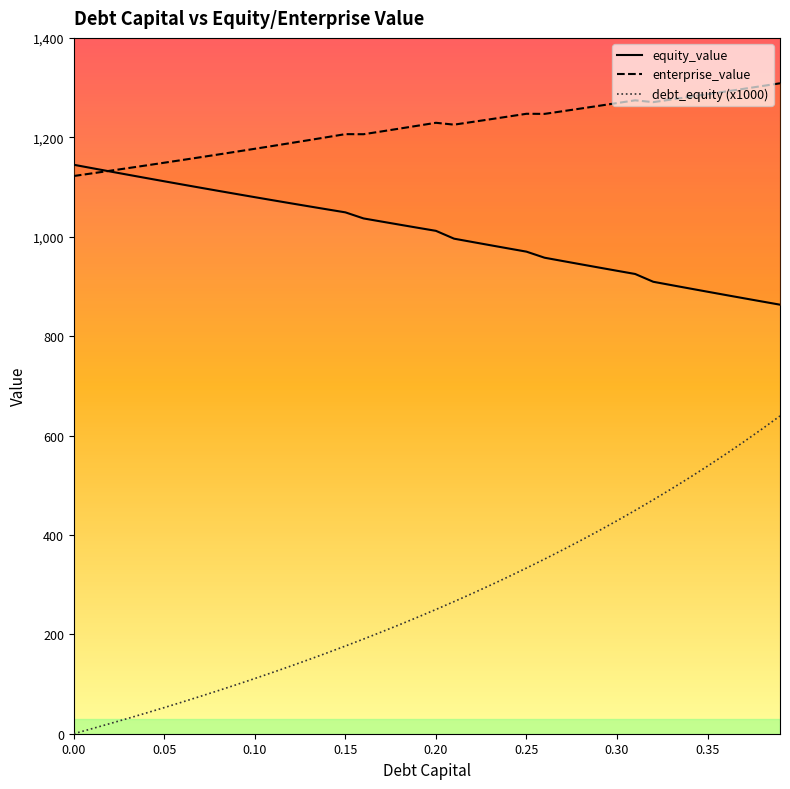

Is the value of enterprise_value at 0.21 greater than the value of equity_value at 0.12?

Yes